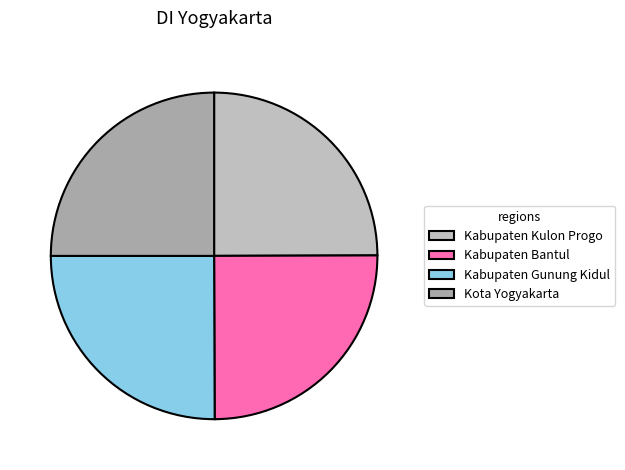

Rank the categories by value from lowest to highest.

Kabupaten Kulon Progo, Kabupaten Bantul, Kota Yogyakarta, Kabupaten Gunung Kidul